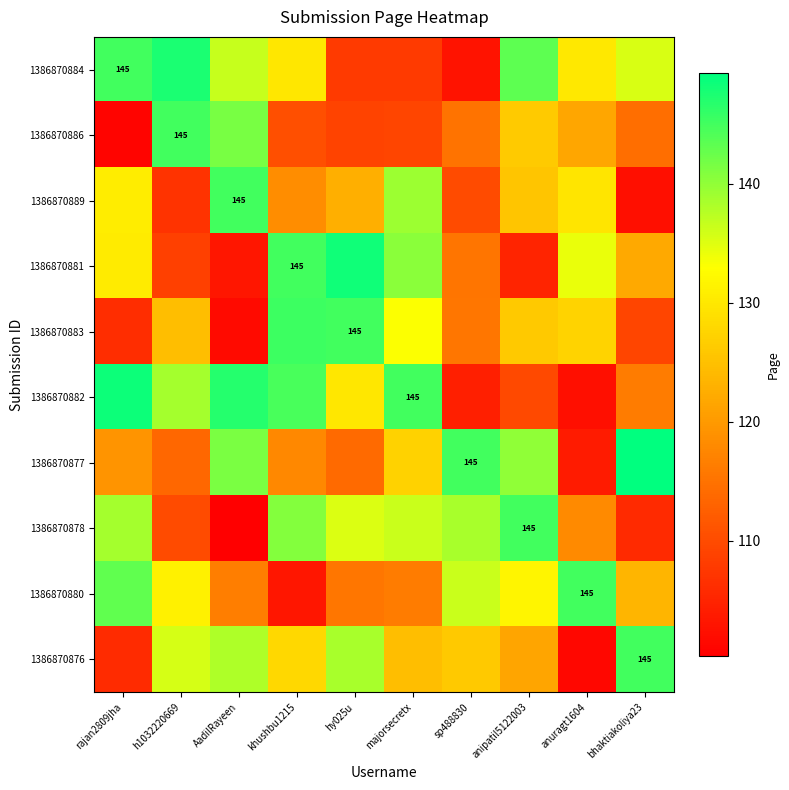

How many data points in 1386870880 are less than 131?

5